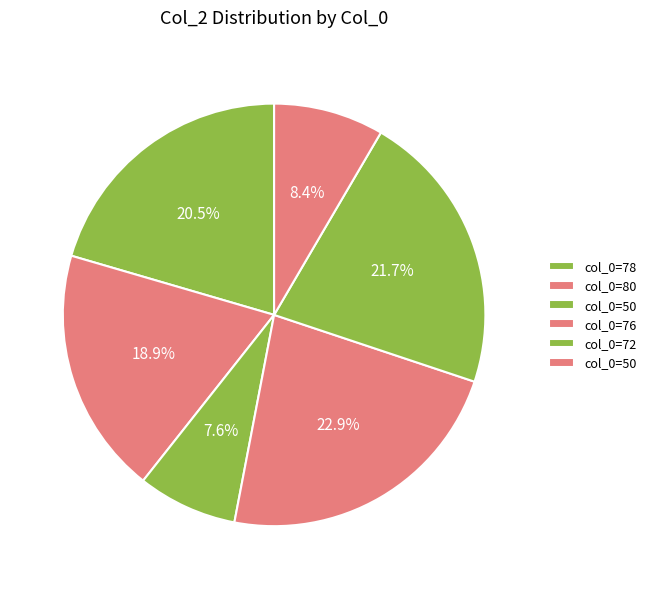

Is there a majority slice in this chart?

No